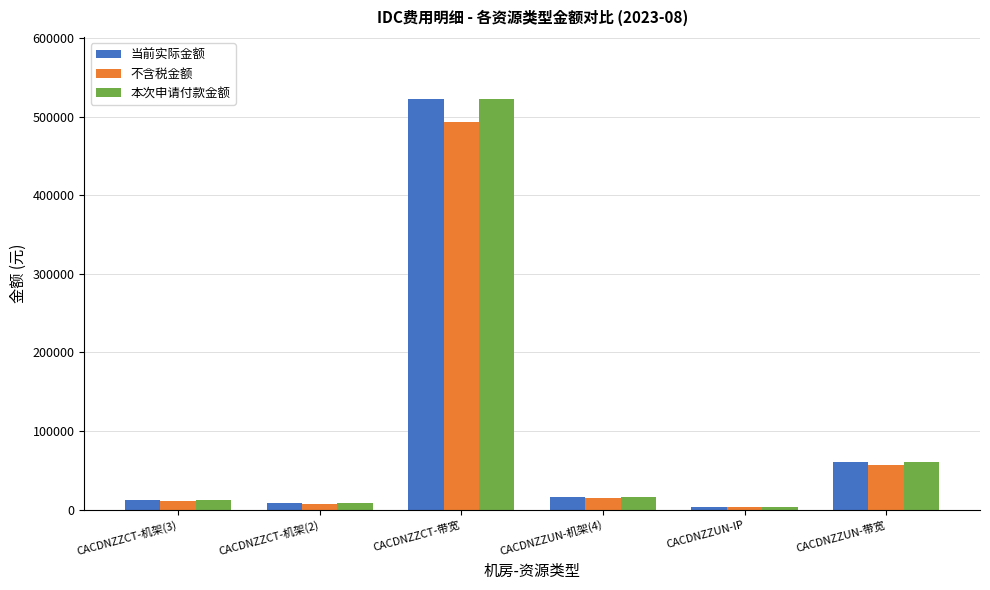

Reading left to right, what are all the values shown in this chart?

当前实际金额: CACDNZZCT-机架(3)=12000.0	CACDNZZCT-机架(2)=8000.0	CACDNZZCT-带宽=522600.0	CACDNZZUN-机架(4)=16000.0	CACDNZZUN-IP=3200.0	CACDNZZUN-带宽=60000.0
不含税金额: CACDNZZCT-机架(3)=11320.8	CACDNZZCT-机架(2)=7547.2	CACDNZZCT-带宽=493018.9	CACDNZZUN-机架(4)=15094.3	CACDNZZUN-IP=3018.9	CACDNZZUN-带宽=56603.8
本次申请付款金额: CACDNZZCT-机架(3)=12000.0	CACDNZZCT-机架(2)=8000.0	CACDNZZCT-带宽=522600.0	CACDNZZUN-机架(4)=16000.0	CACDNZZUN-IP=3200.0	CACDNZZUN-带宽=60000.0